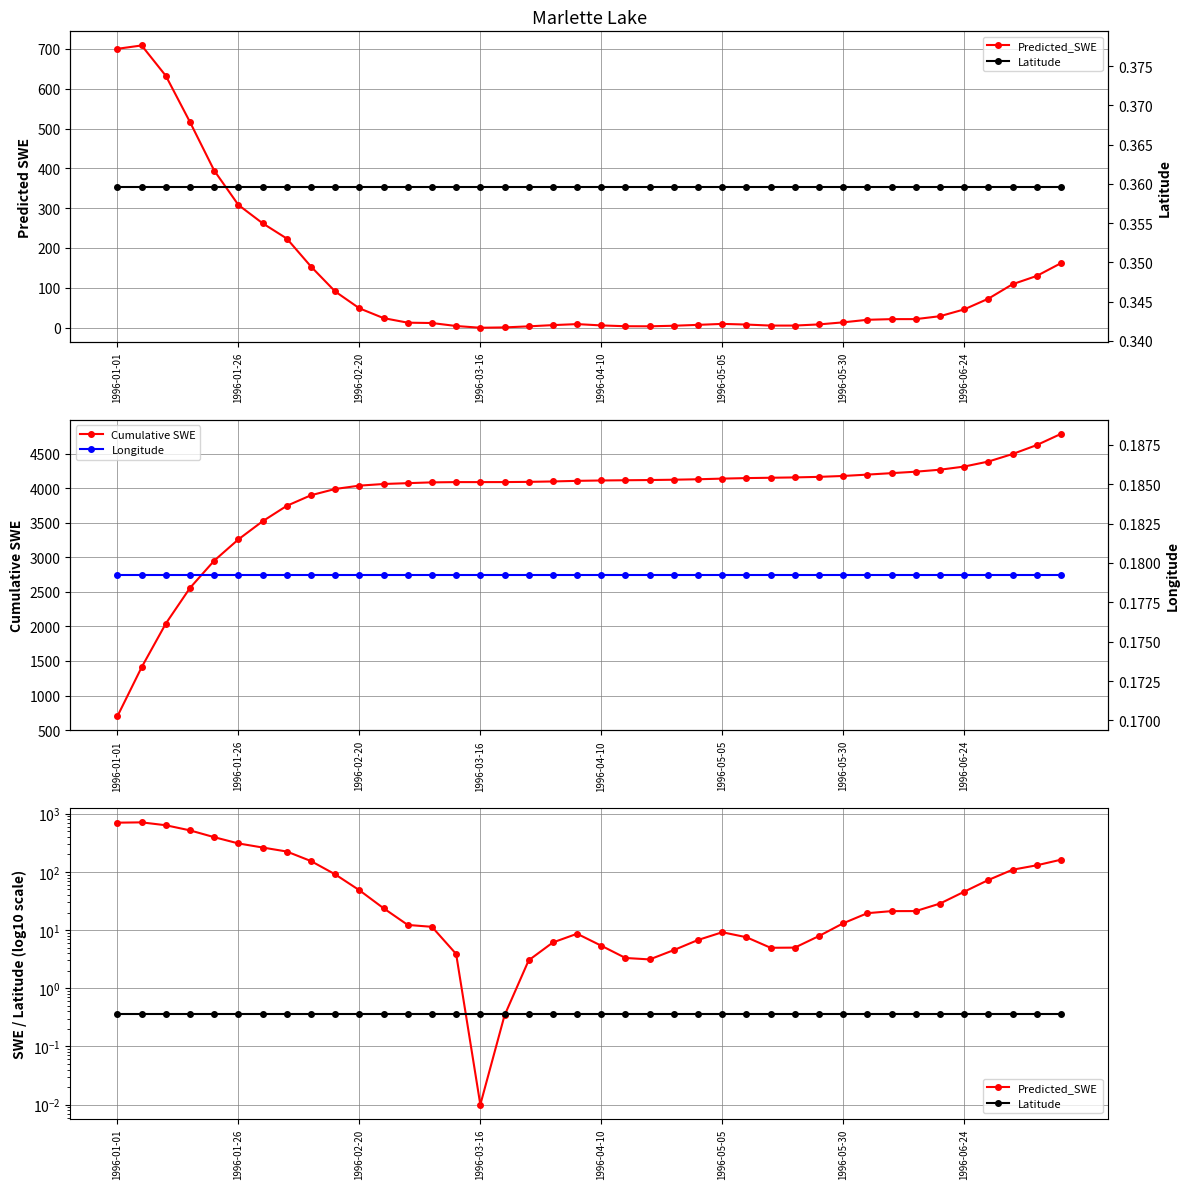

At how many categories does at least one series exceed 2427?

37